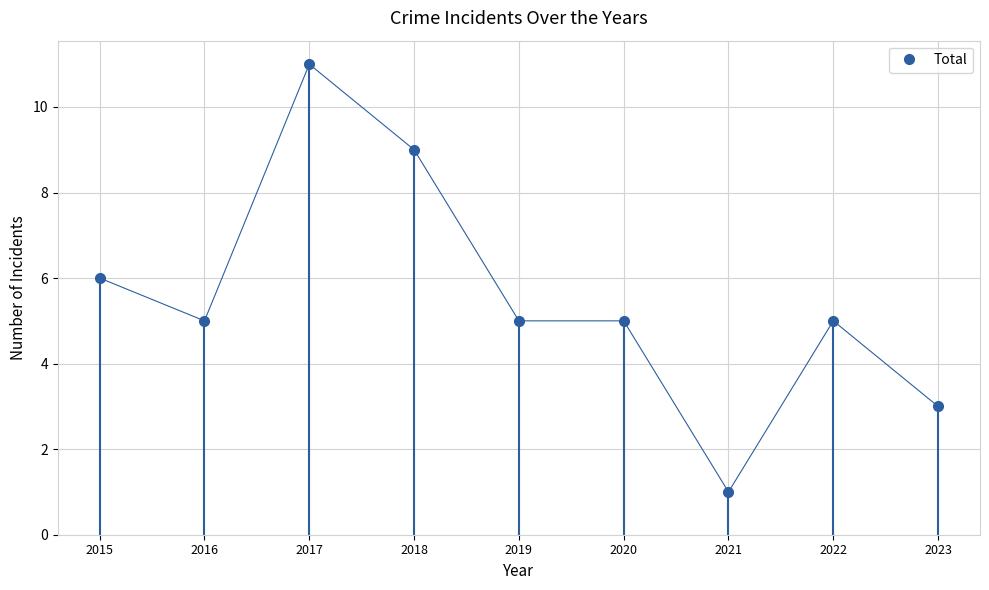

What is the sum of the values at 2018 and 2021?

10